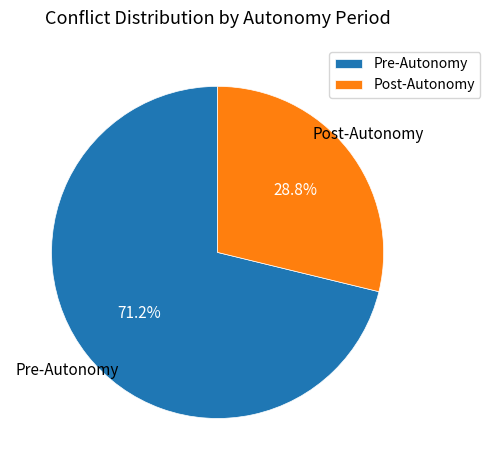

To the nearest percent, what portion does Post-Autonomy represent?

29%